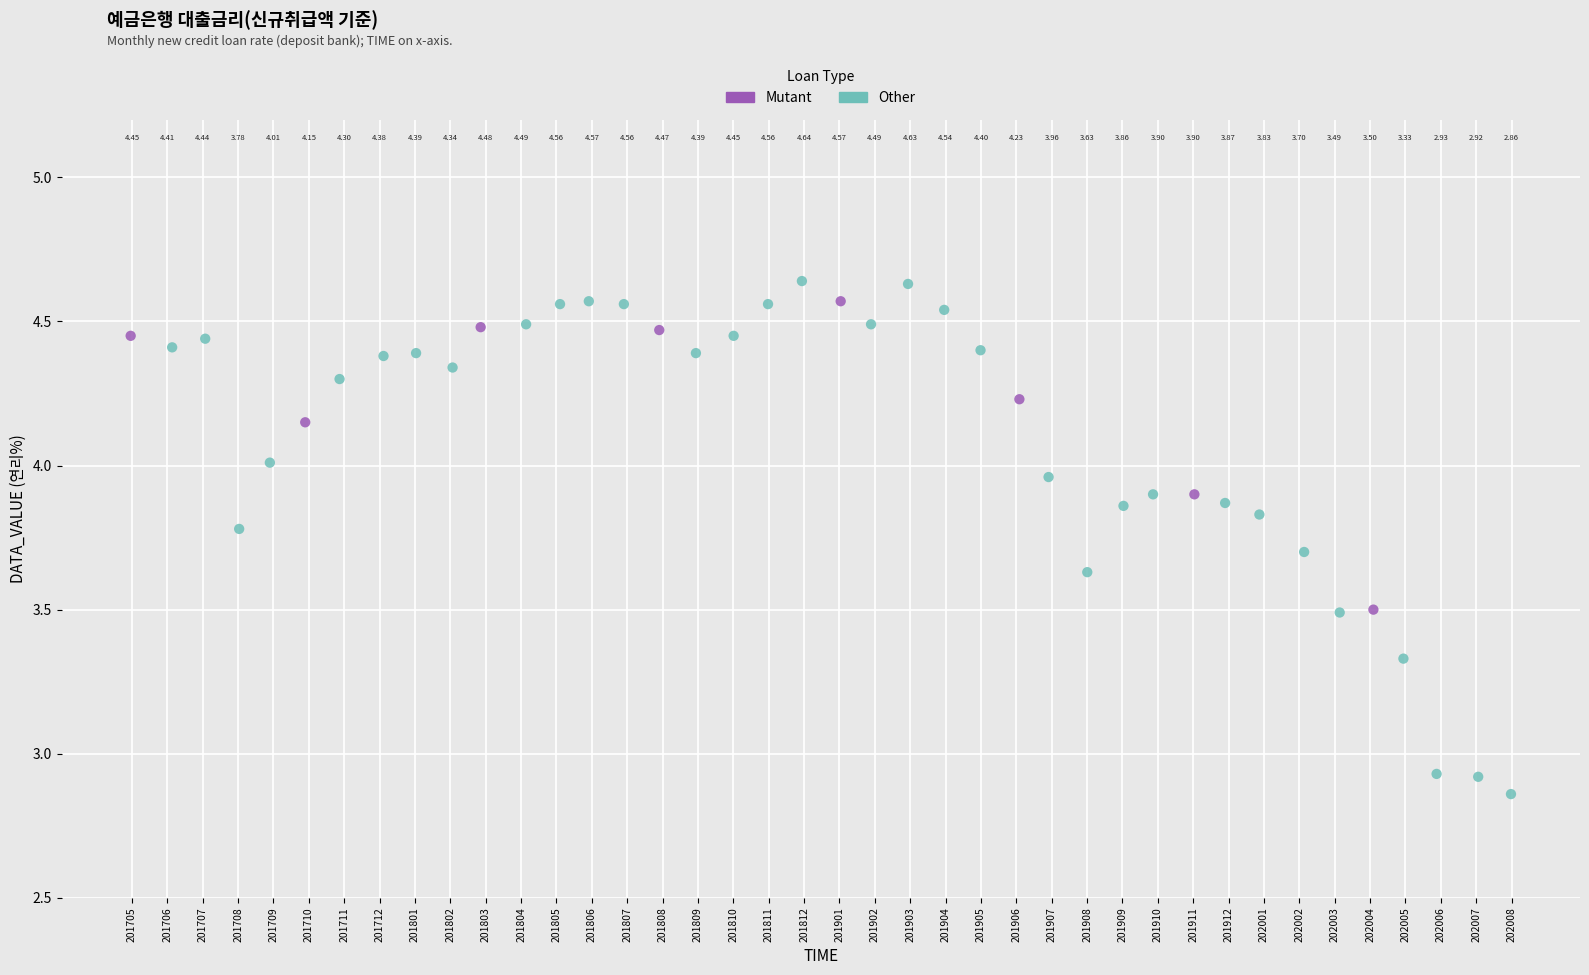

Which series contains the lowest Y value?

Other